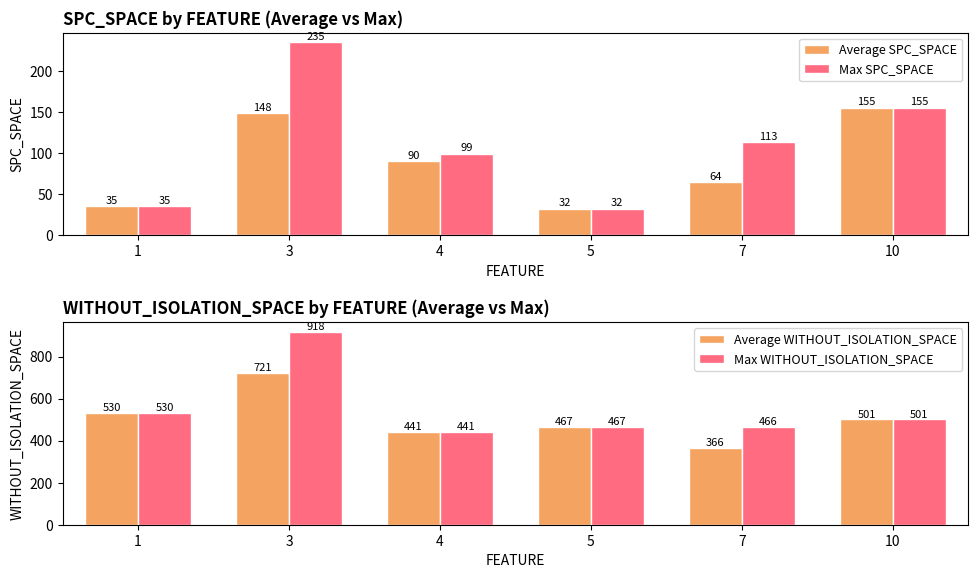

Where does the Max WITHOUT_ISOLATION_SPACE series first go above 501?

1